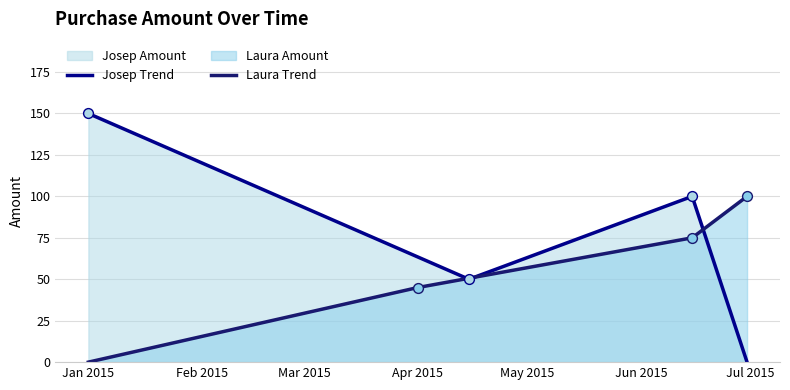

Which series has the largest Y range (max minus min)?

Josep Trend